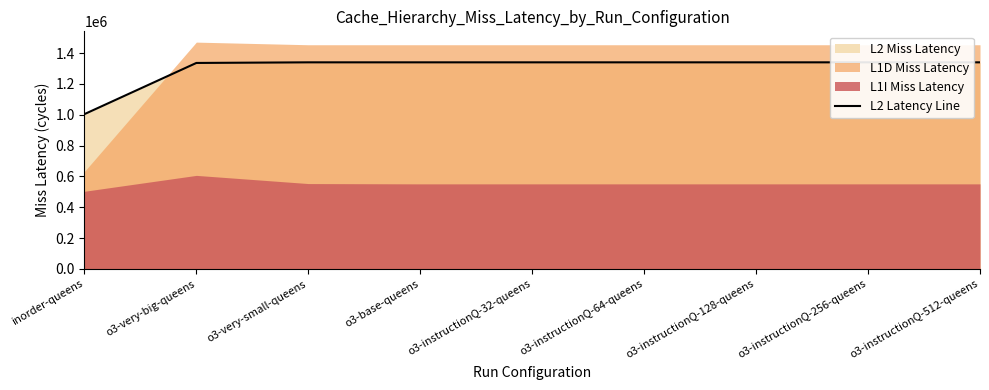

True or false: the data shows 1336000 at o3-very-big-queens.

True